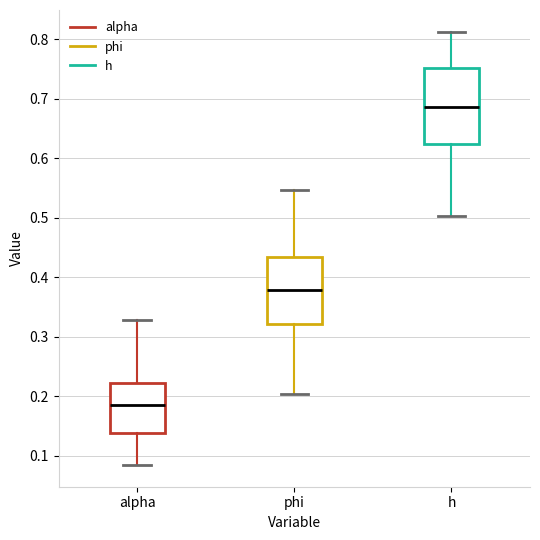

Which box's median line is the lowest?

alpha